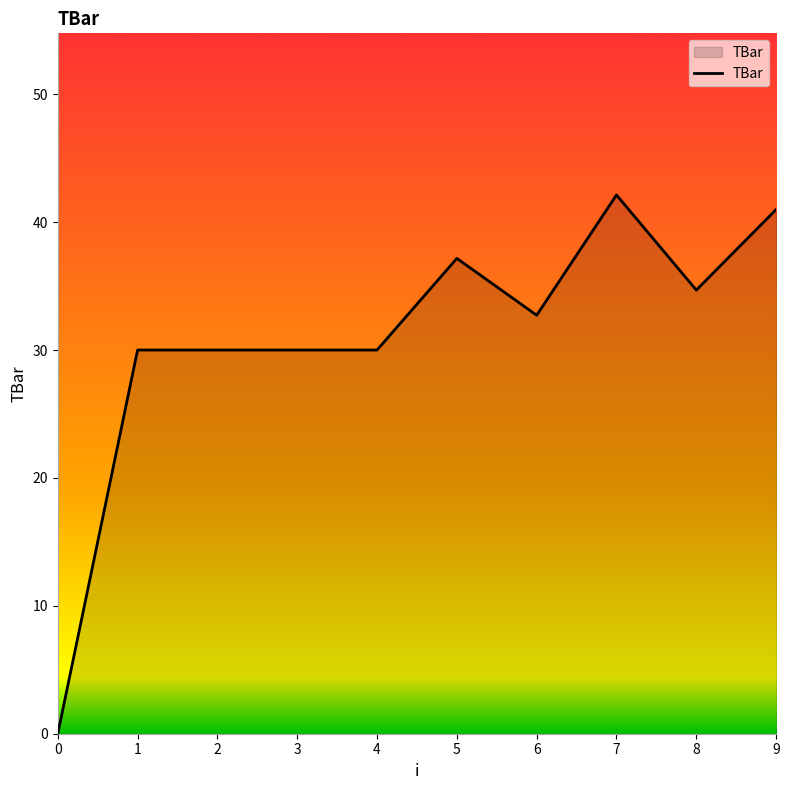

True or false: the data shows 62.5 at 9.

False